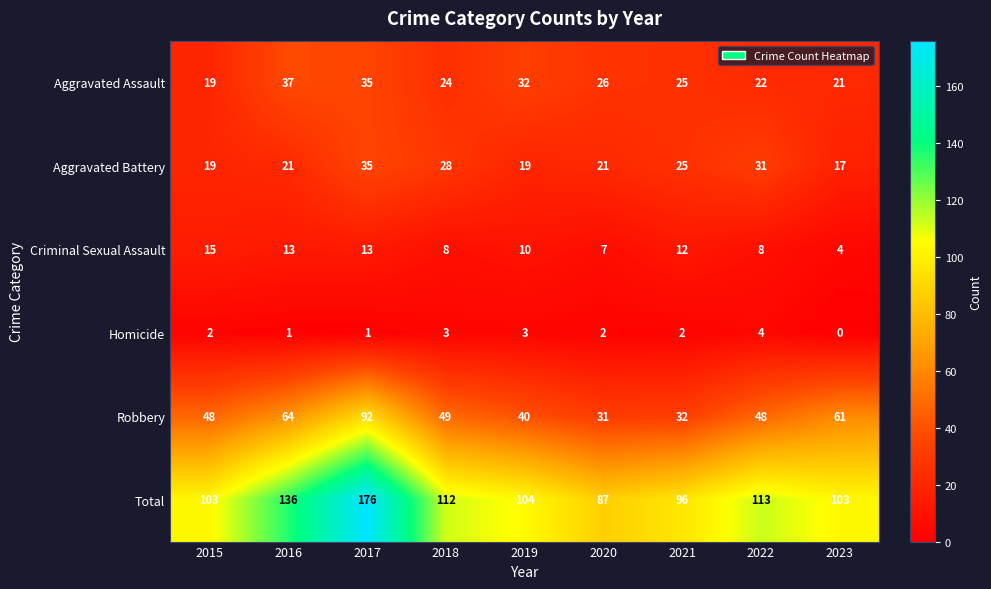

Is it true that Homicide equals 4 at 2022?

True